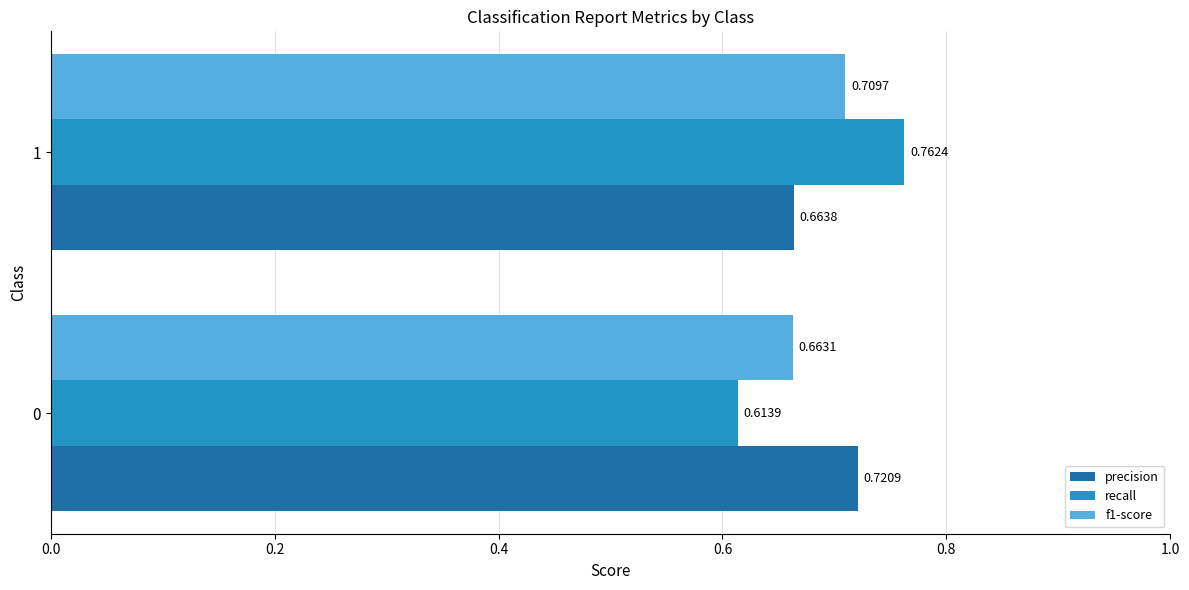

Which series has the widest spread of values?

recall